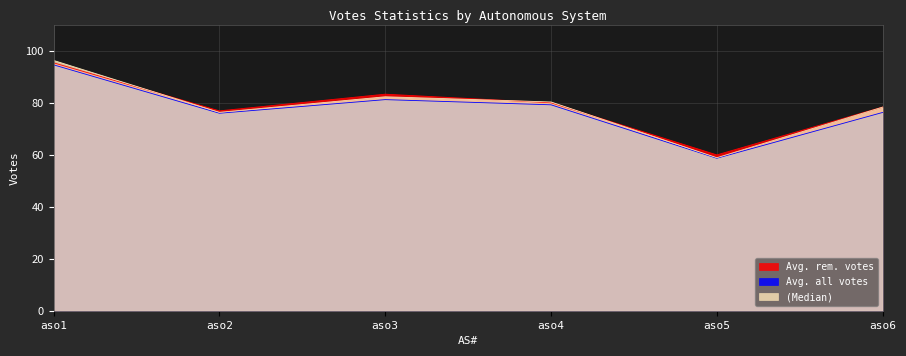

True or false: Avg. rem. votes and (Median) intersect in this chart.

True